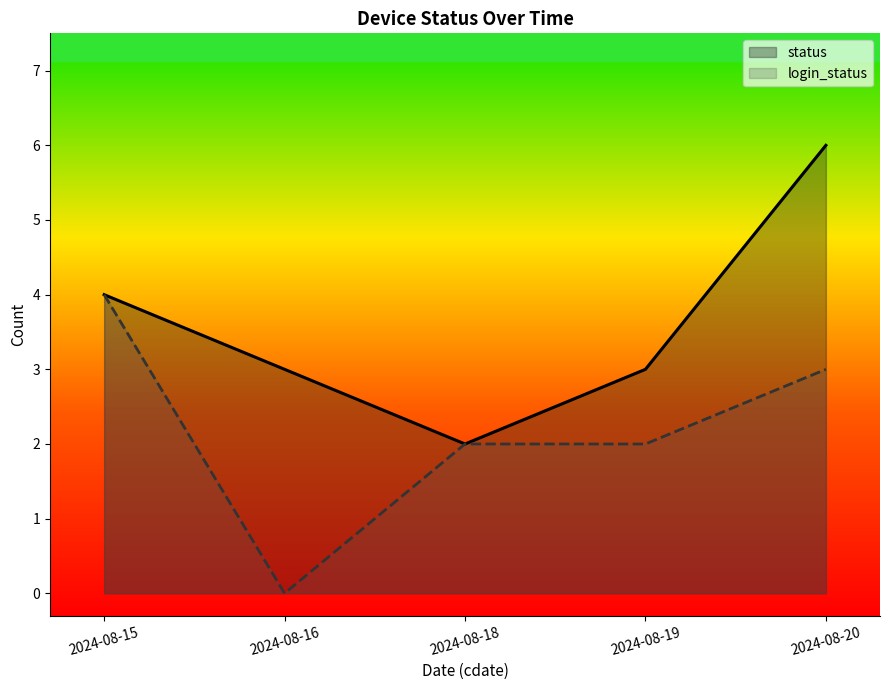

True or false: status and login_status intersect in this chart.

False